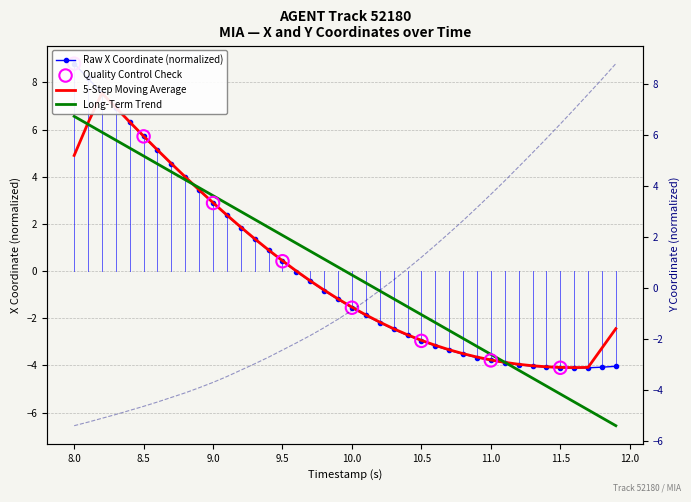

What is the highest value of the Long-Term Trend series?

6.6